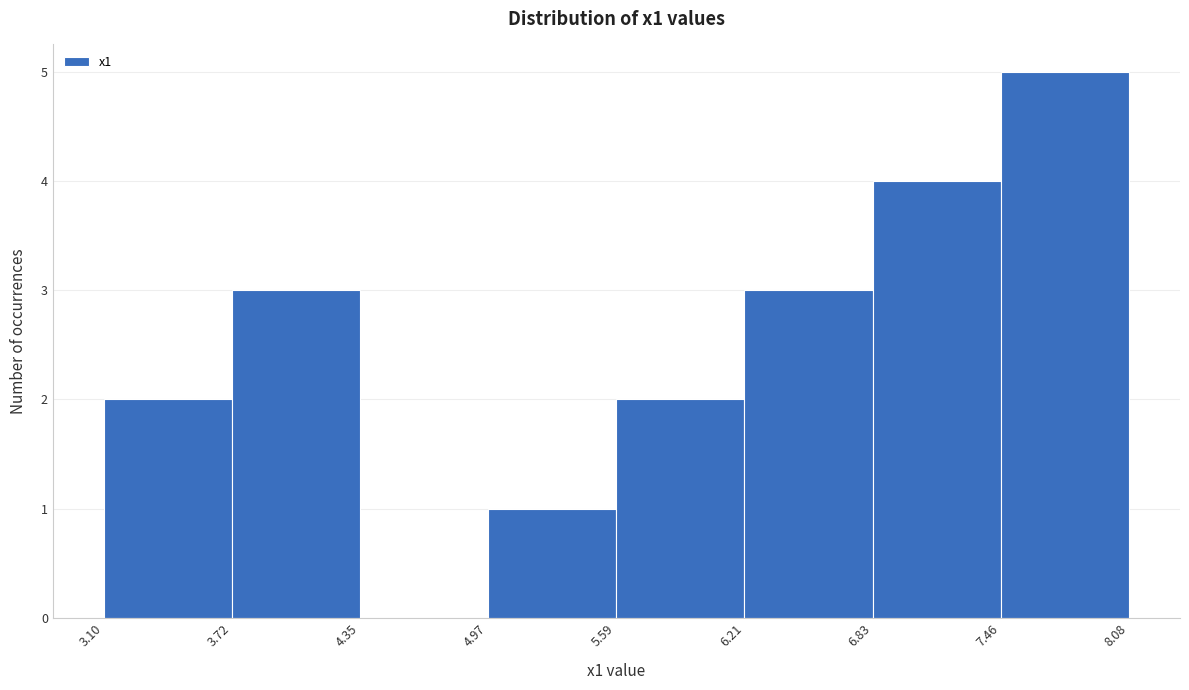

Reading left to right, transcribe this chart: for each bar, give the range it covers on the x-axis and its height. The values are not printed on the chart, so give them approximately, as read against the axis.

3.10 to 3.72: 2
3.72 to 4.35: 3
4.35 to 4.97: 0
4.97 to 5.59: 1
5.59 to 6.21: 2
6.21 to 6.83: 3
6.83 to 7.46: 4
7.46 to 8.08: 5